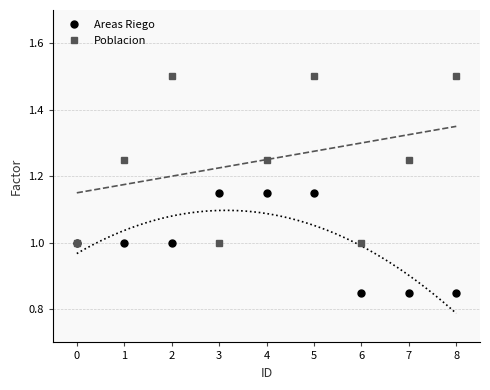

Count the Areas Riego values in the range 0 to 1.

6